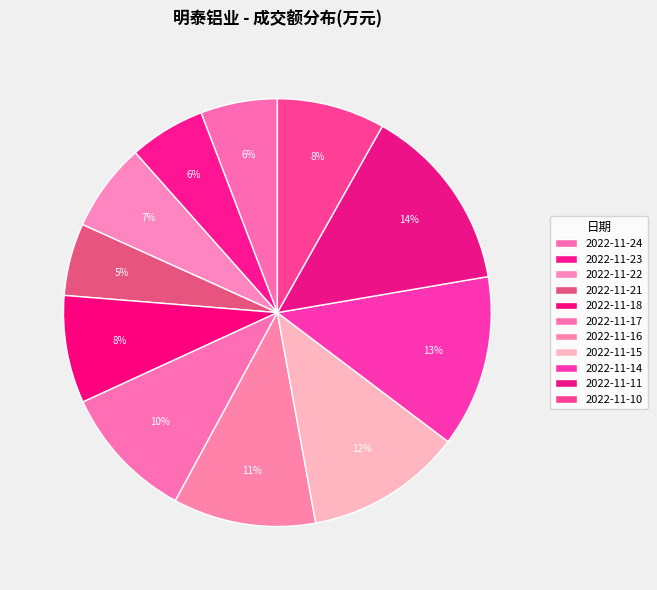

Which has a higher value, 2022-11-18 or 2022-11-11?

2022-11-11